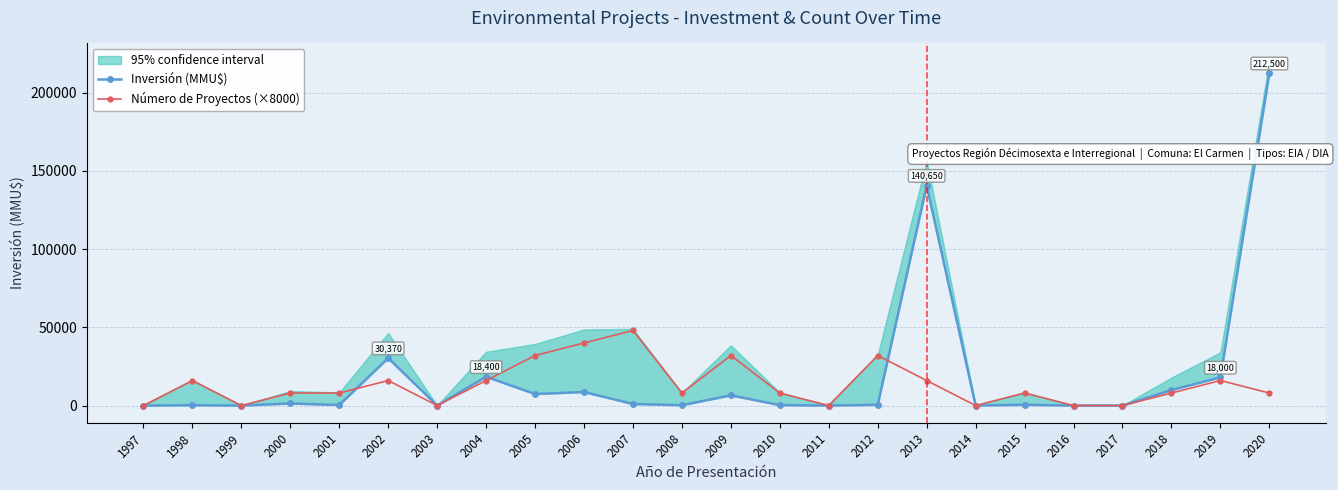

How many lines are shown in the chart?

2